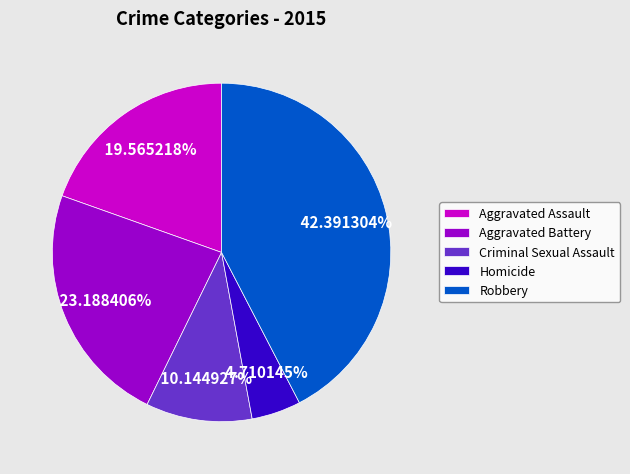

Between Homicide and Criminal Sexual Assault, which is larger?

Criminal Sexual Assault